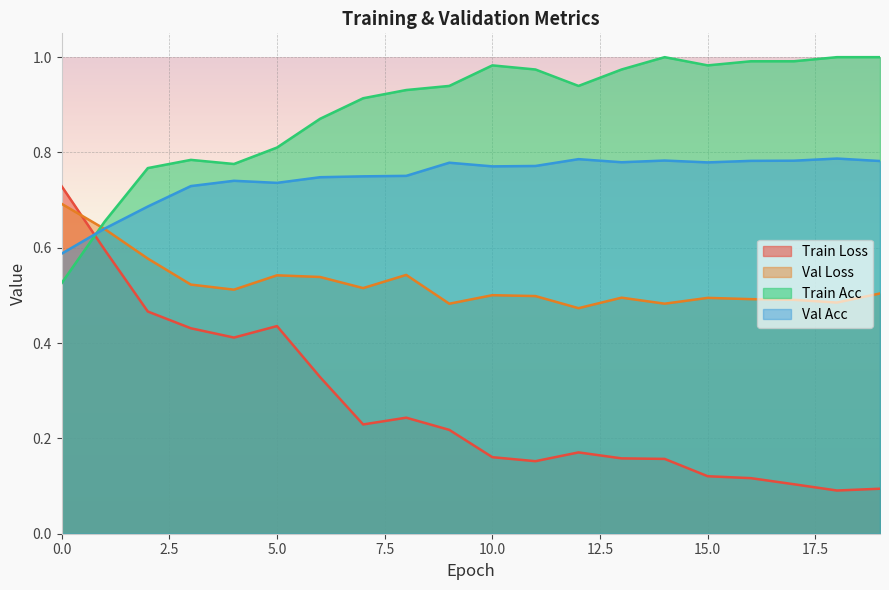

True or false: train_loss has more than 0 interior local peaks.

True